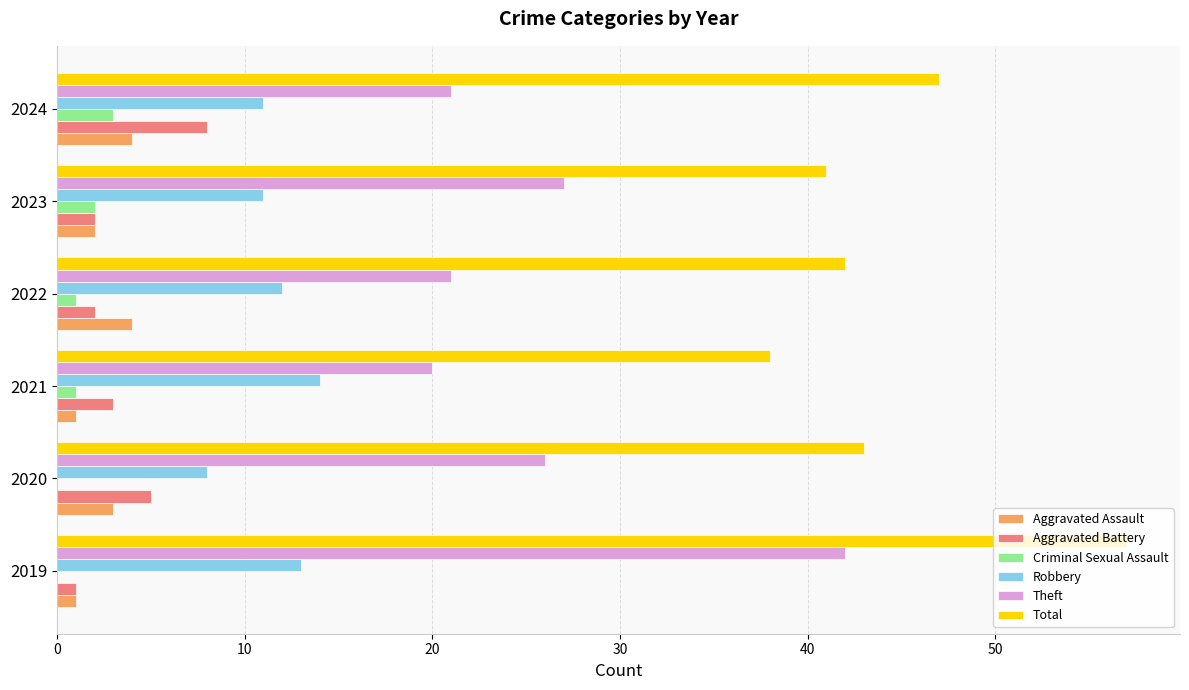

What is the greatest value displayed?

57